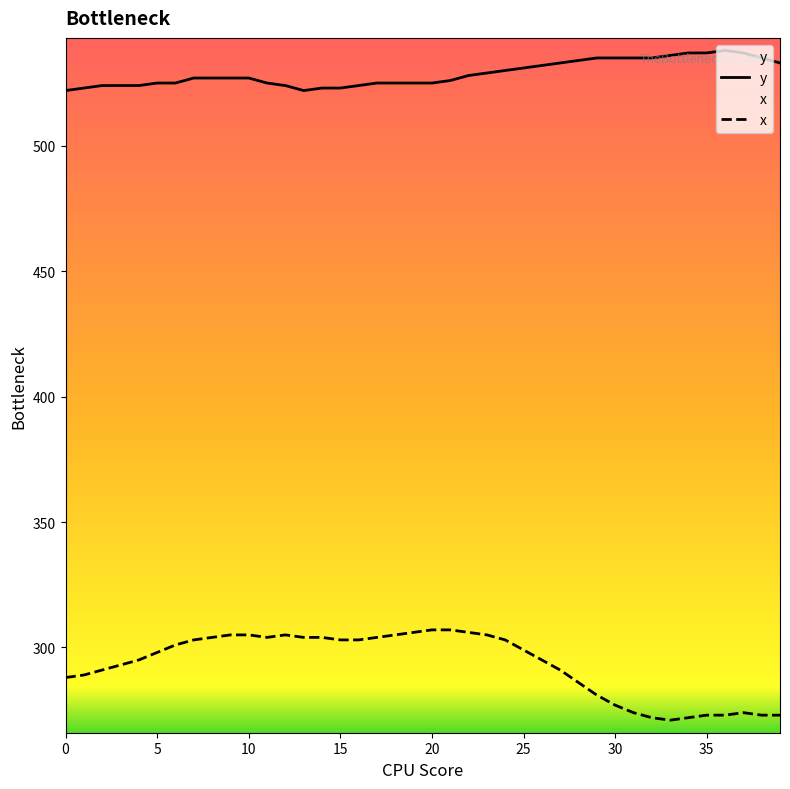

What is the sum of the x values at 24 and 36?

576